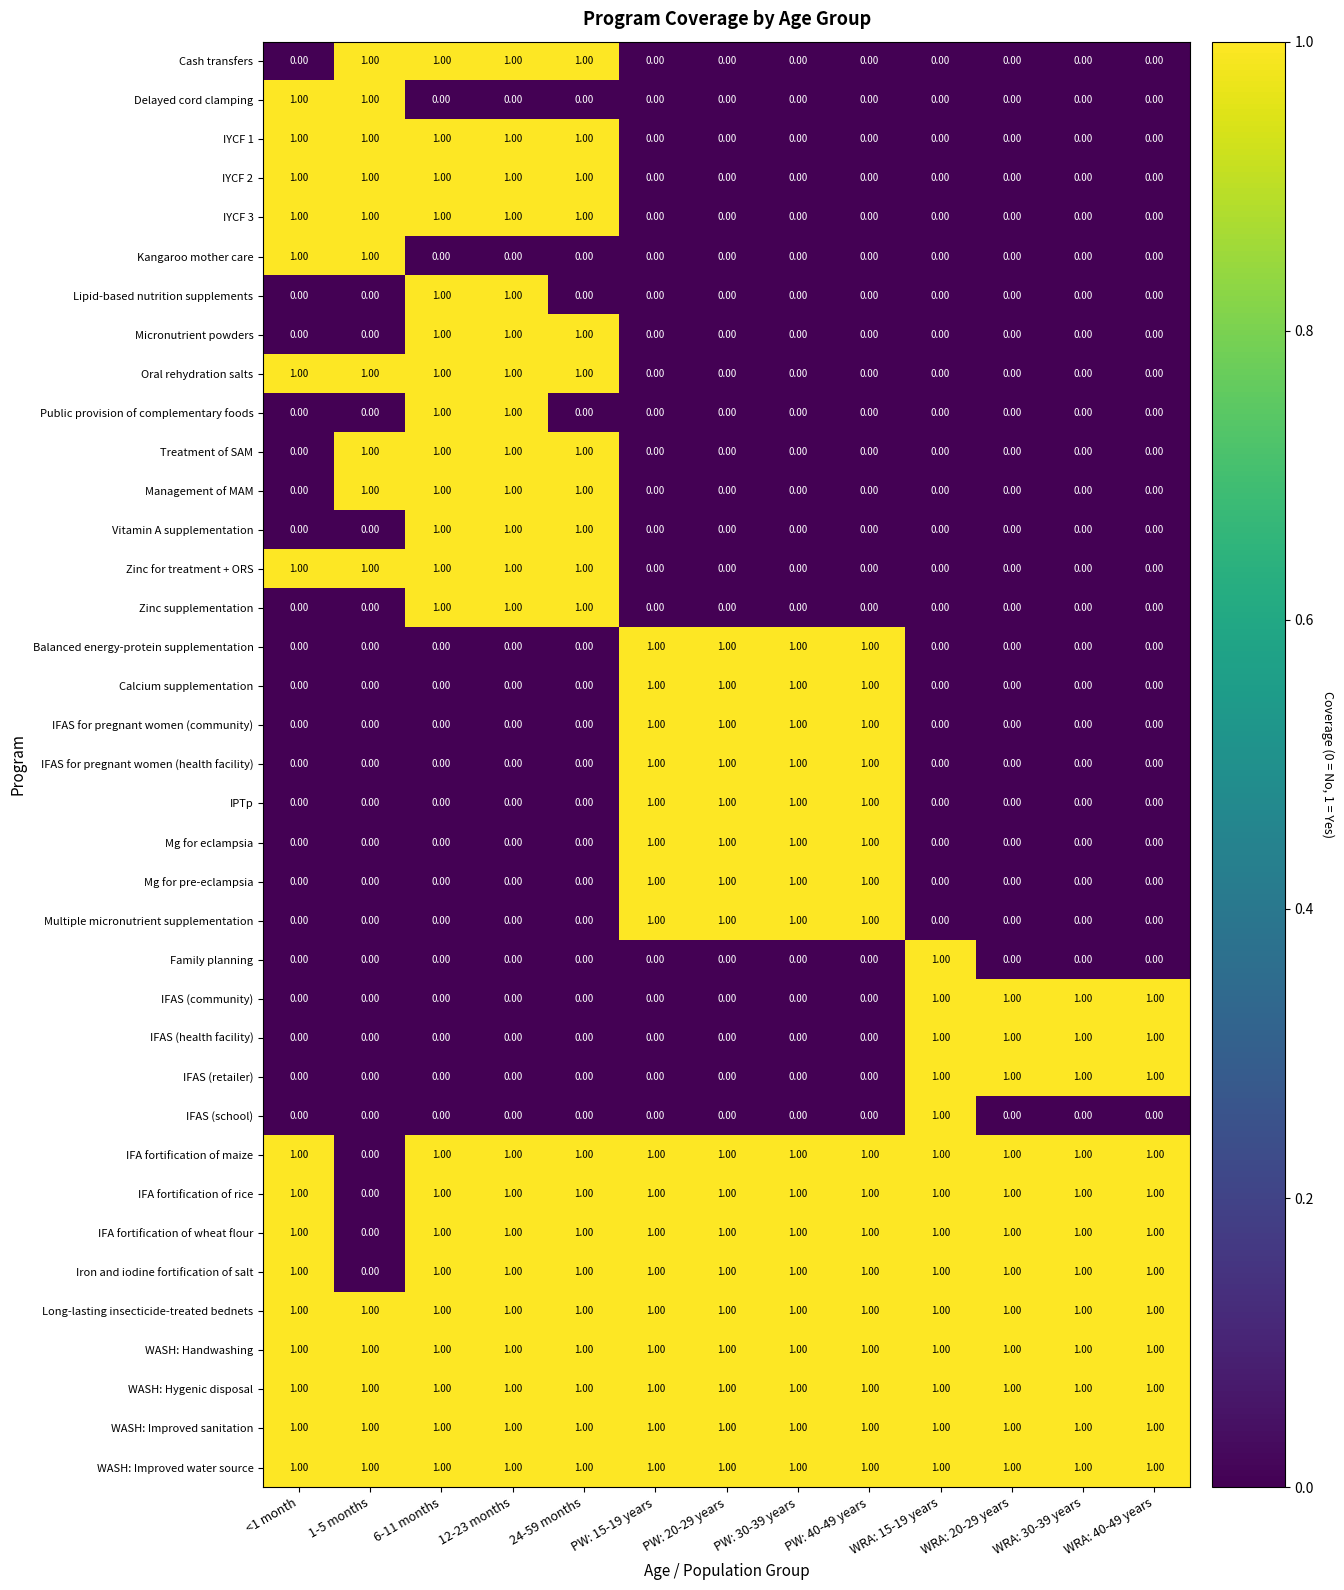

Is the value of IFA fortification of rice at 1-5 months greater than the value of IFAS (health facility) at WRA: 20-29 years?

No